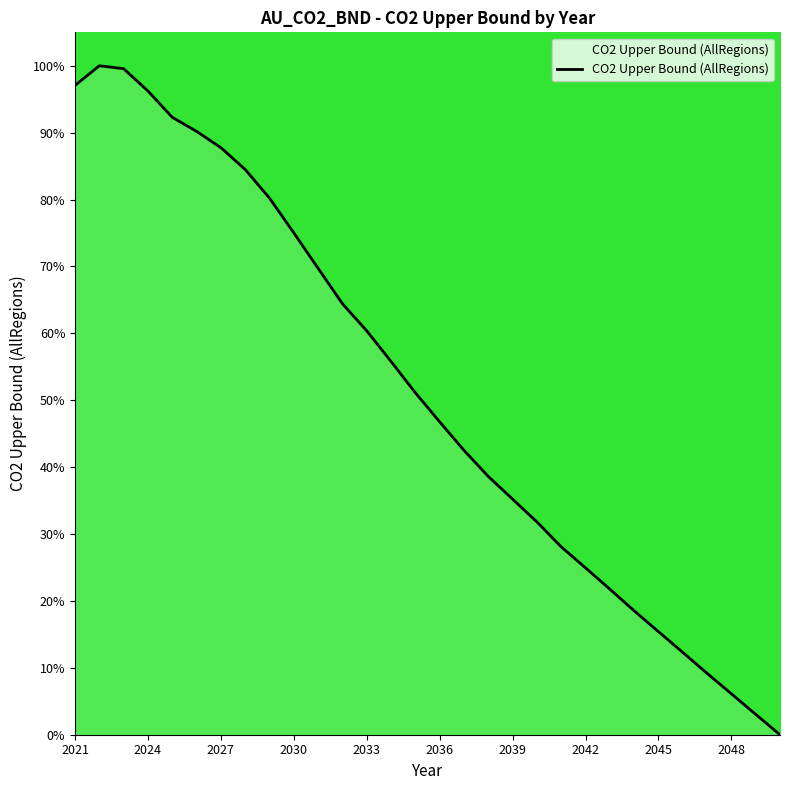

Does the chart display data point markers on the line(s)?

No